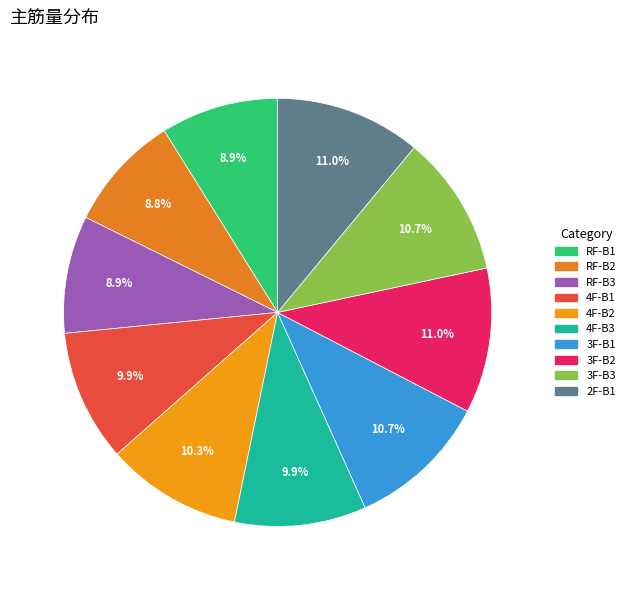

Do RF-B3 and 2F-B1 together represent more than half of the pie?

No